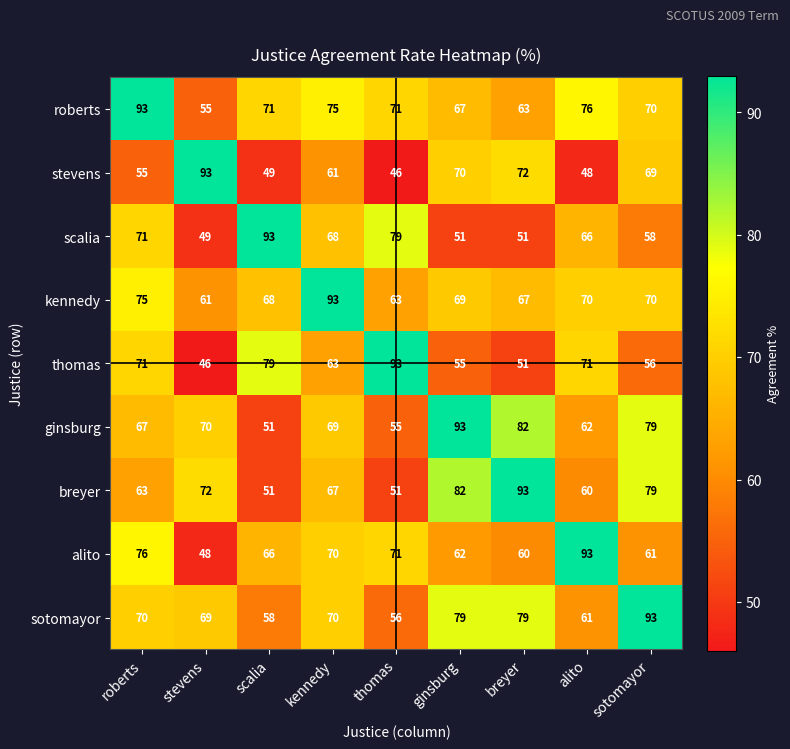

Where is roberts nearest to the value 74?

kennedy